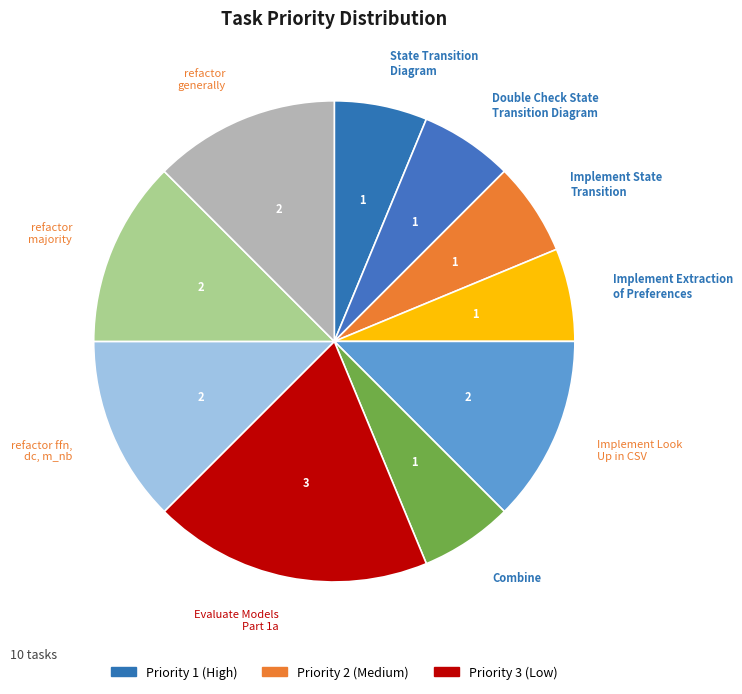

Is the sum of Implement State Transition and Double Check State Transition Diagram greater than half?

No